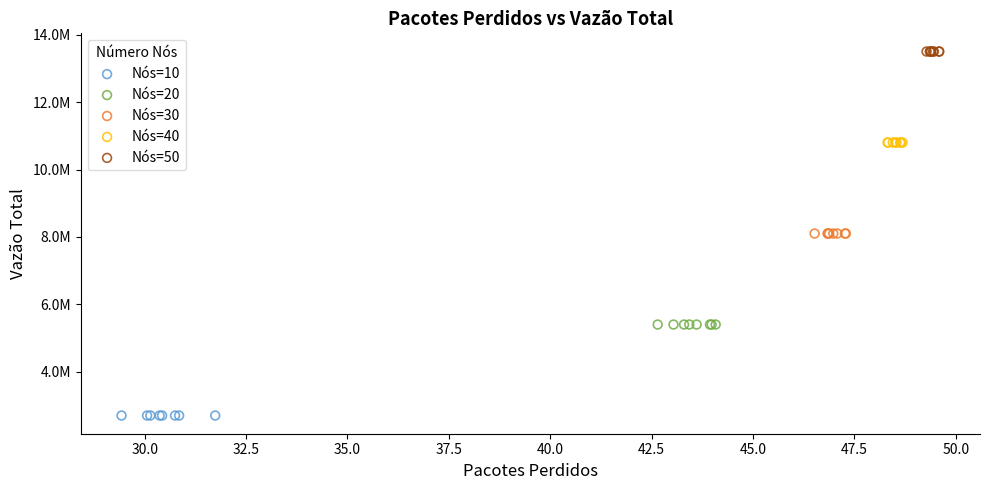

What are all the series names shown in the legend?

Nós=10, Nós=20, Nós=30, Nós=40, Nós=50